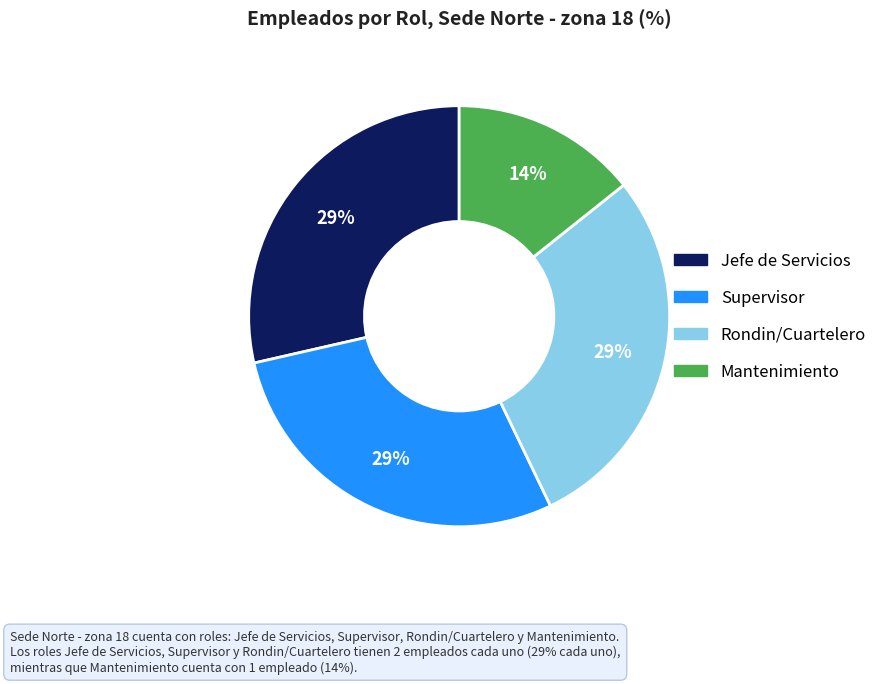

Combined, do Supervisor and Rondin/Cuartelero account for over 50%?

Yes